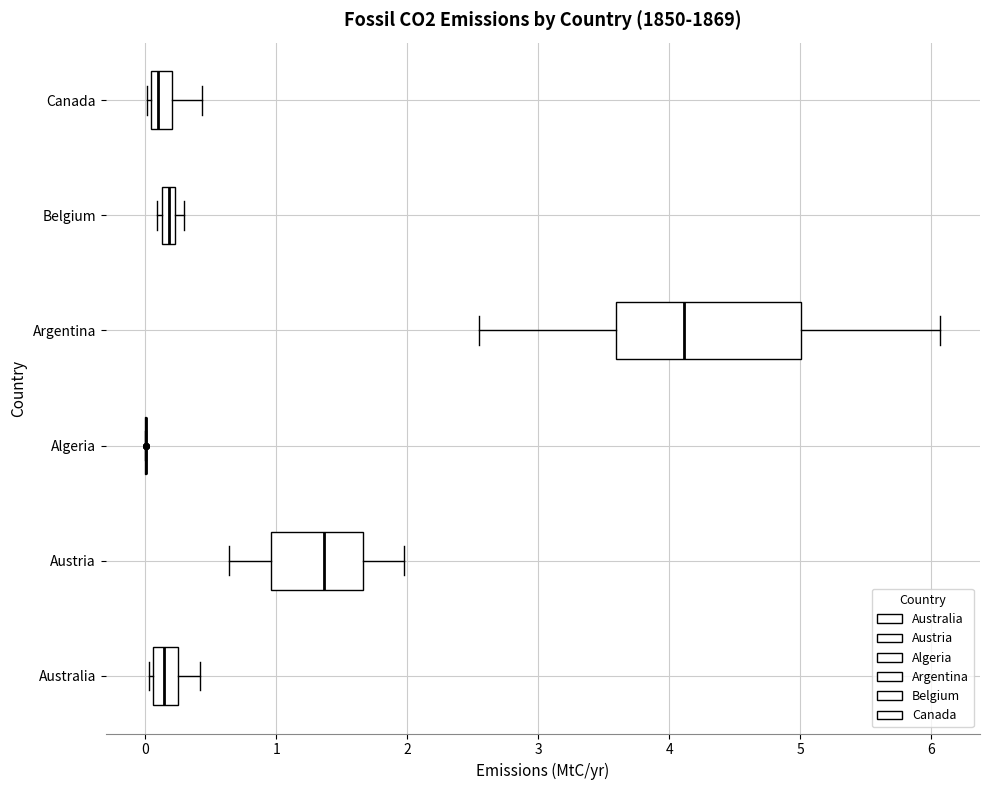

Where does the right whisker of the box for Australia end on the x-axis? The values are not printed on the chart, so give them approximately, as read against the axis.

0.4